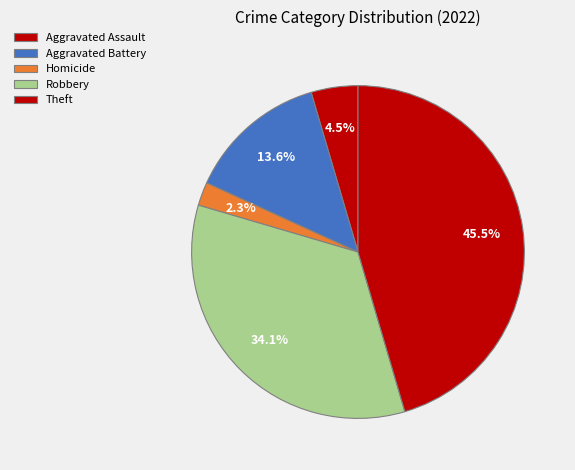

Count the number of slices in the pie.

5